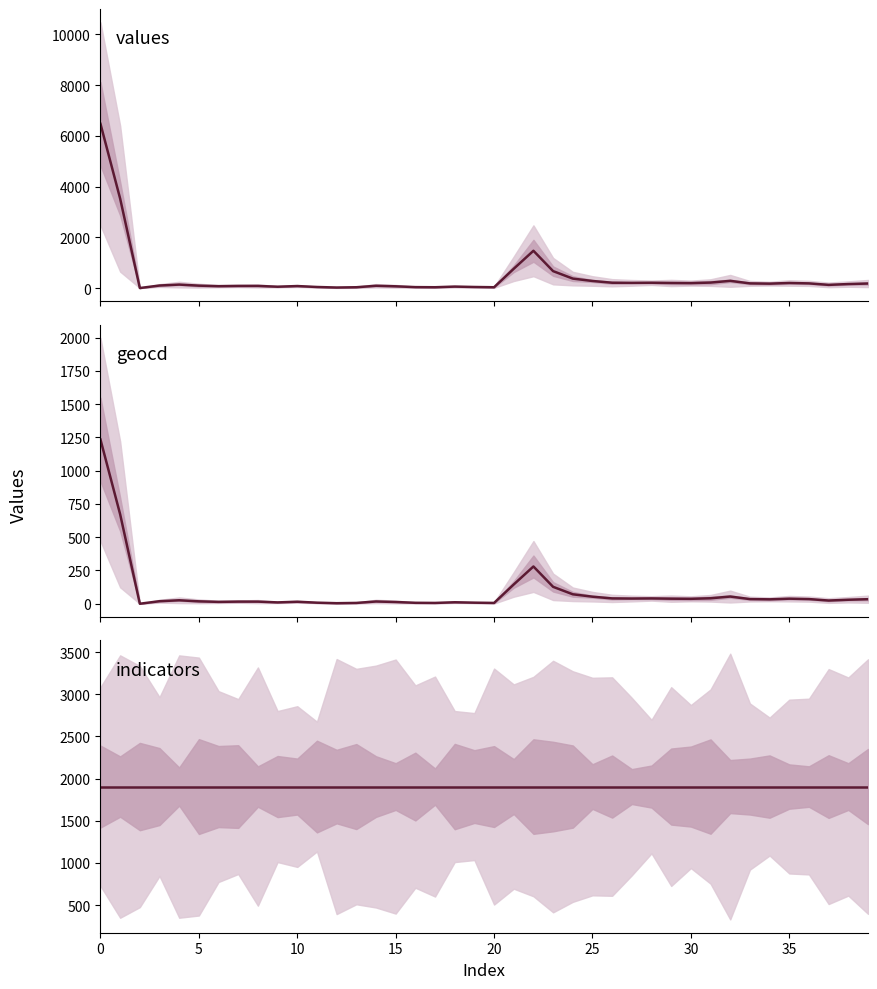

At how many categories does at least one series exceed 781?

40